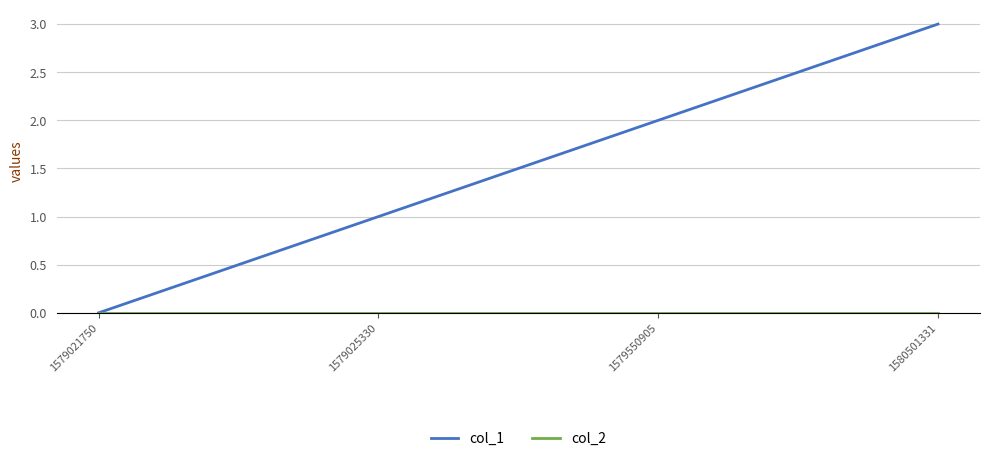

Which series changed the most between 1579025330 and 1579550905?

col_1